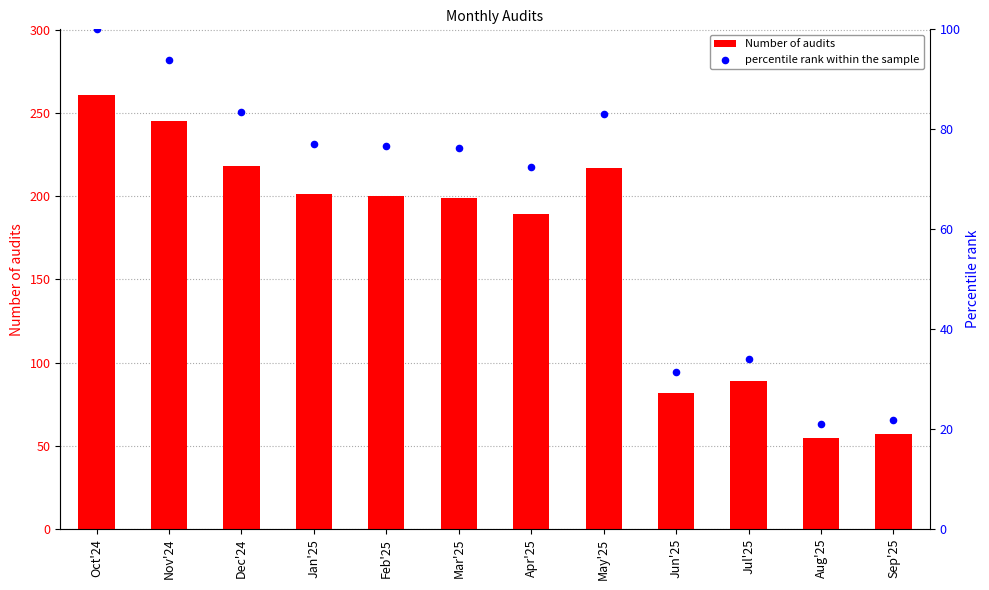

Which series has the widest spread of Y values?

Number of audits